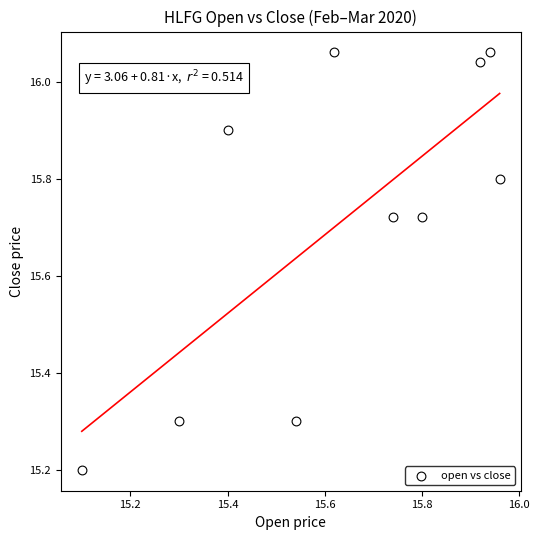

What Y value in the scatter plot is closest to 15?

15.2